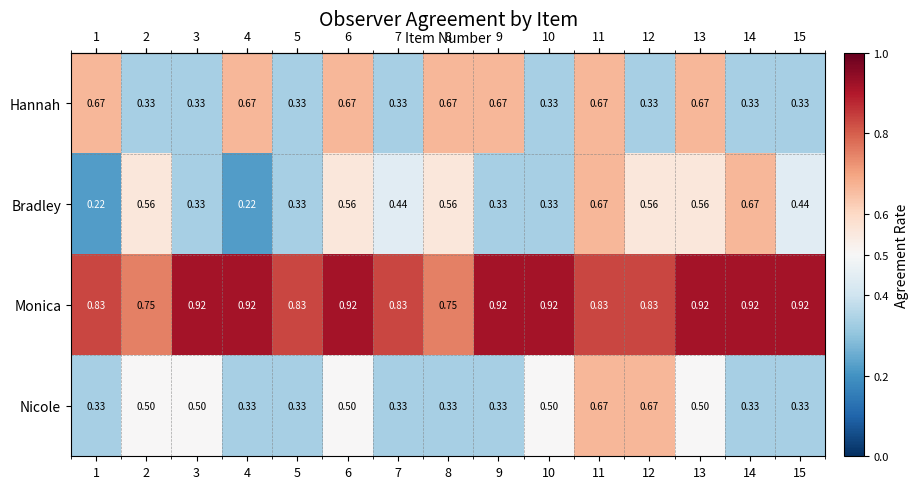

Rank the series at 12 from highest to lowest value.

Monica, Nicole, Bradley, Hannah